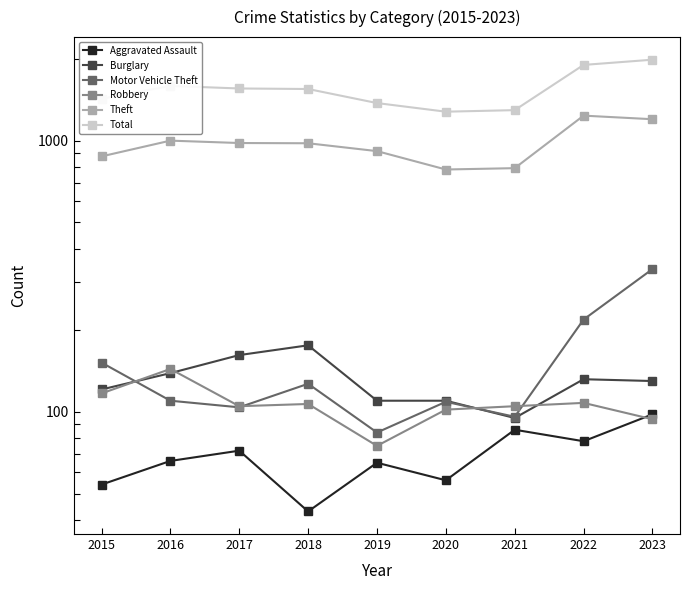

List the series in order of their peak value, highest first.

Total, Theft, Motor Vehicle Theft, Burglary, Robbery, Aggravated Assault